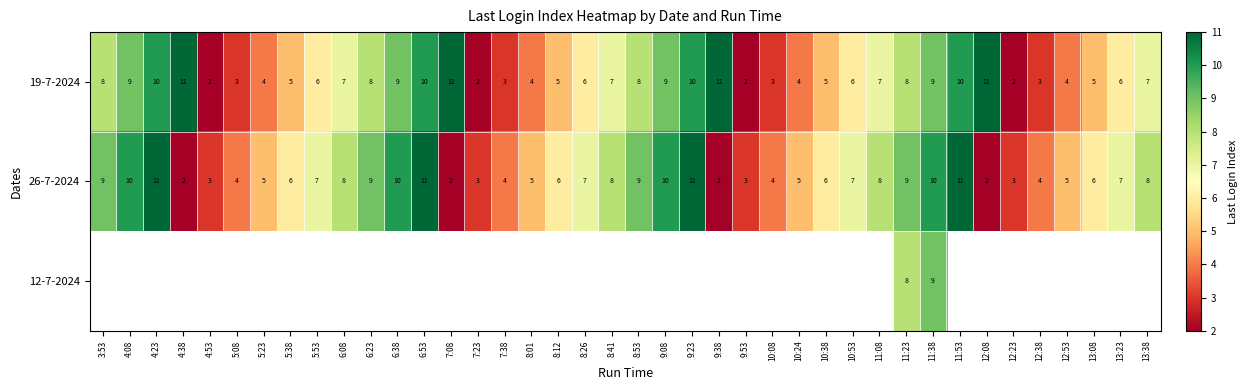

At which category does the chart reach its peak across all series?

4:38